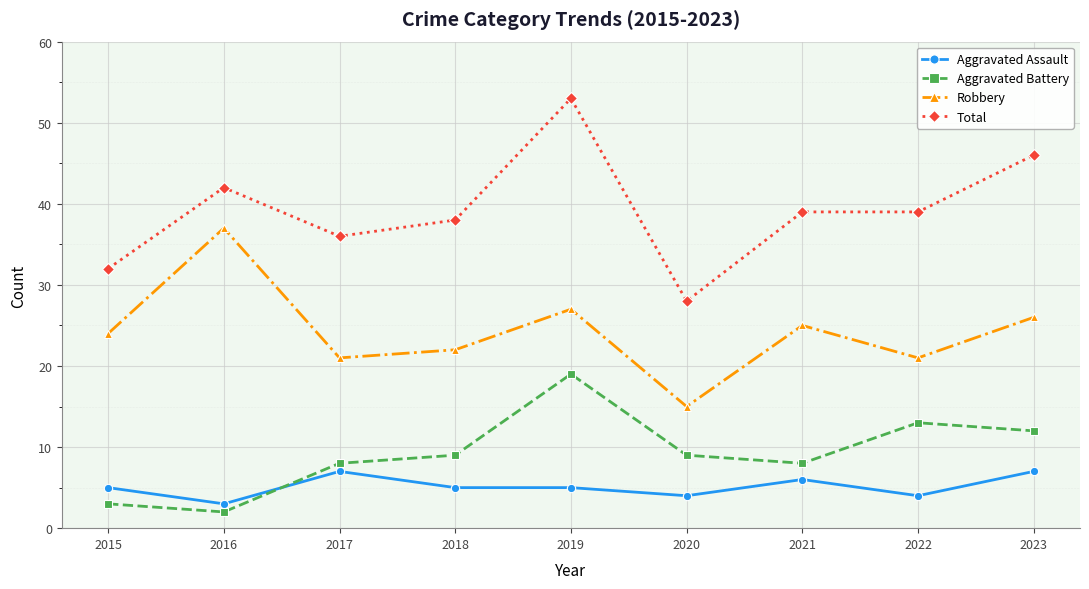

How many series are shown in this chart?

4